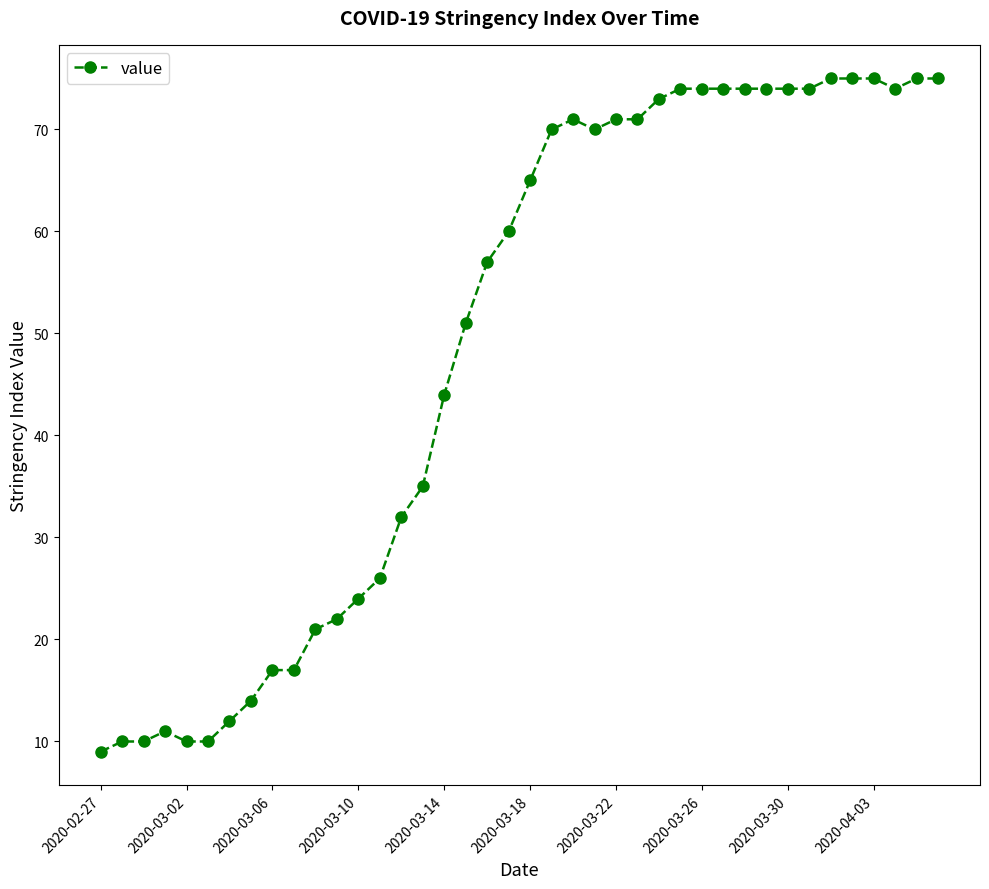

What is the difference between the second highest and minimum values?

66